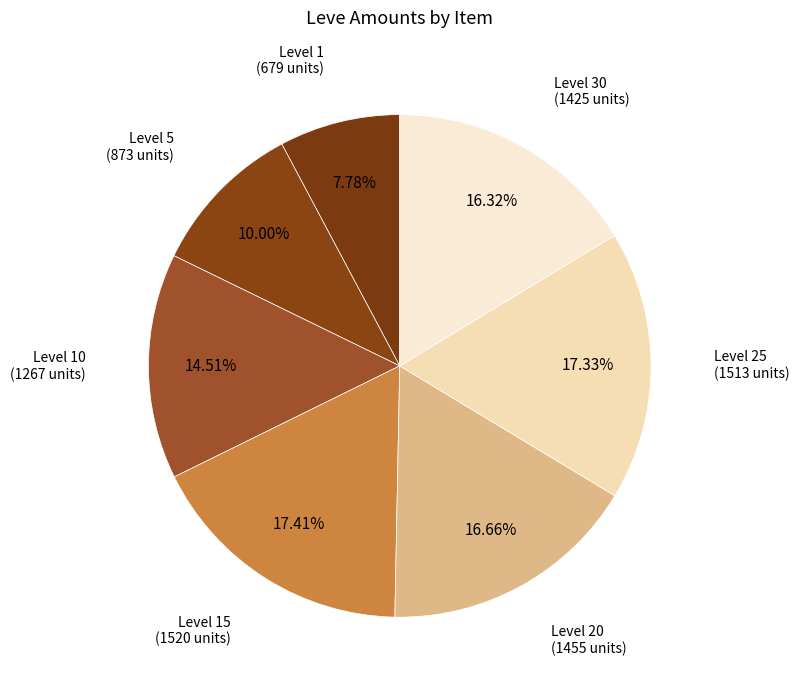

Count the number of slices in the pie.

7